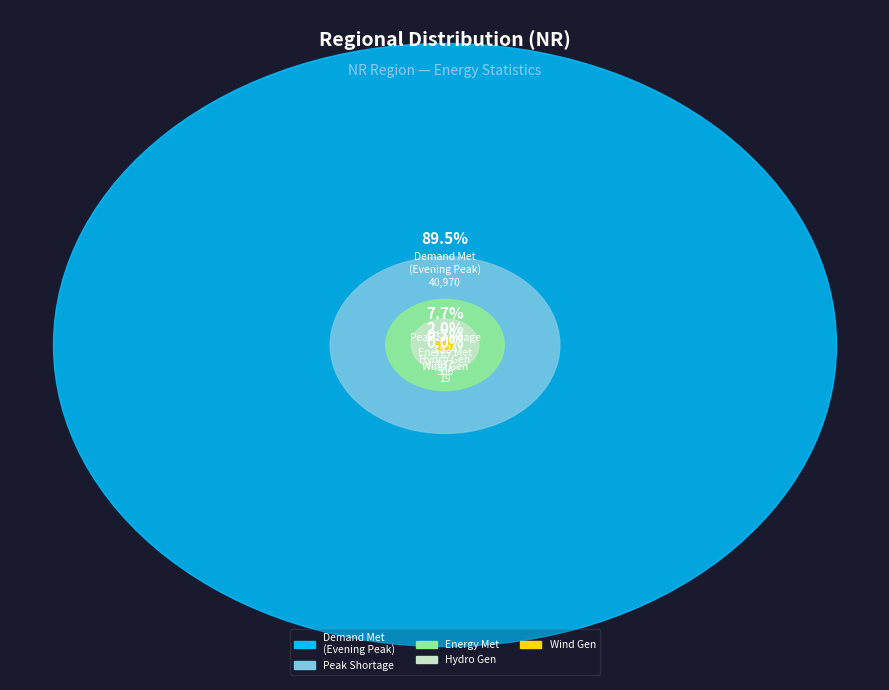

How many slices are in this pie chart?

5